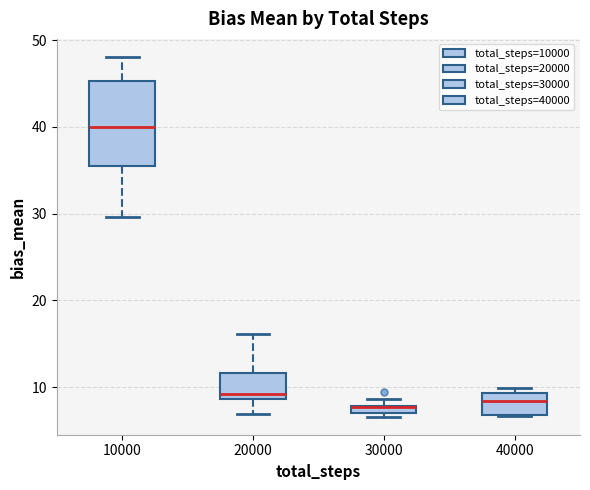

Where does the median line of the box at x = 10000 sit on the y-axis? The values are not printed on the chart, so give them approximately, as read against the axis.

40